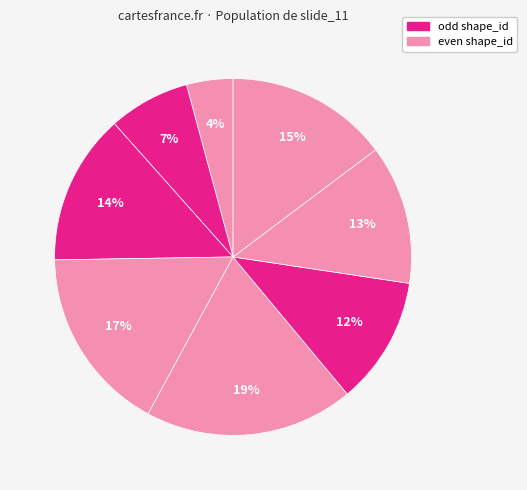

Count the number of slices in the pie.

8